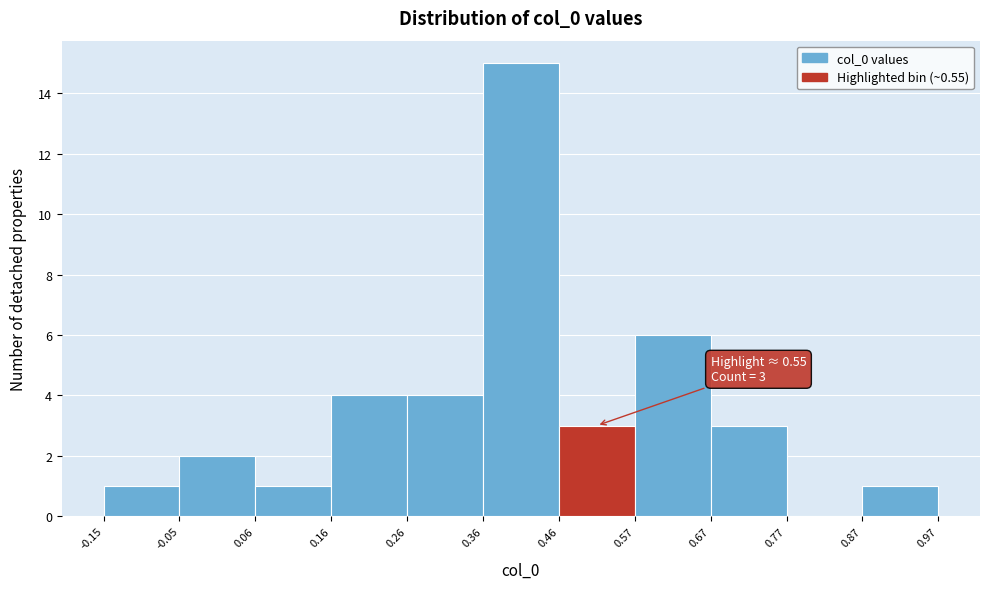

Which range on the x-axis has the tallest bar?

0.36 to 0.46